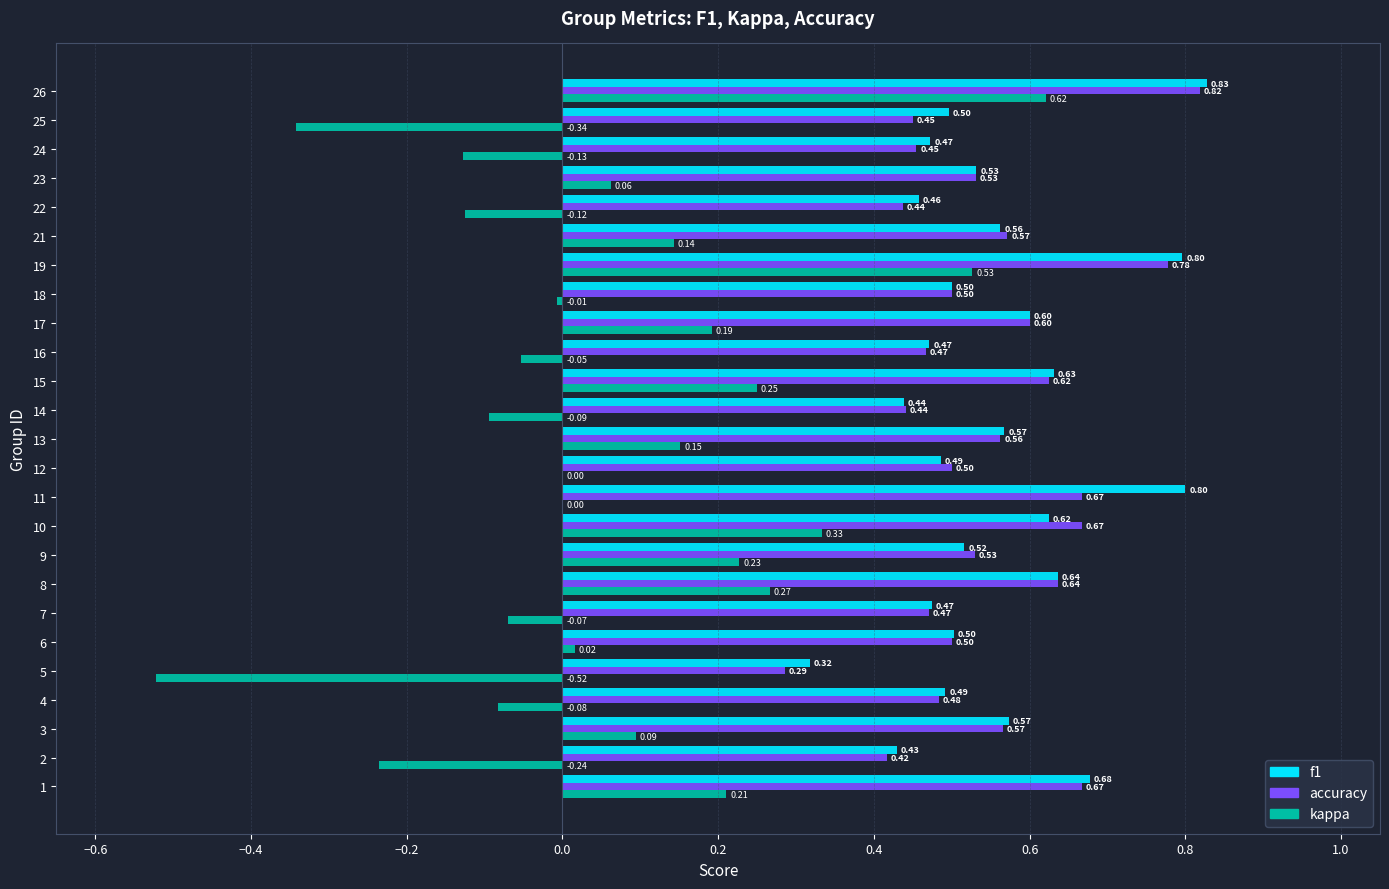

What are all the series names shown in the legend?

f1, accuracy, kappa